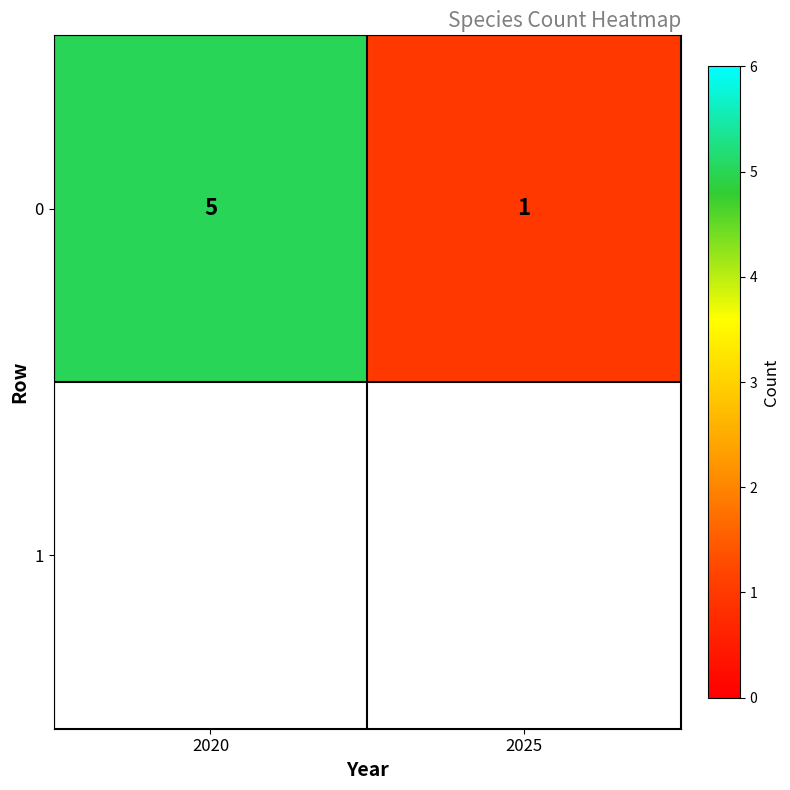

How many series are shown in this chart?

1